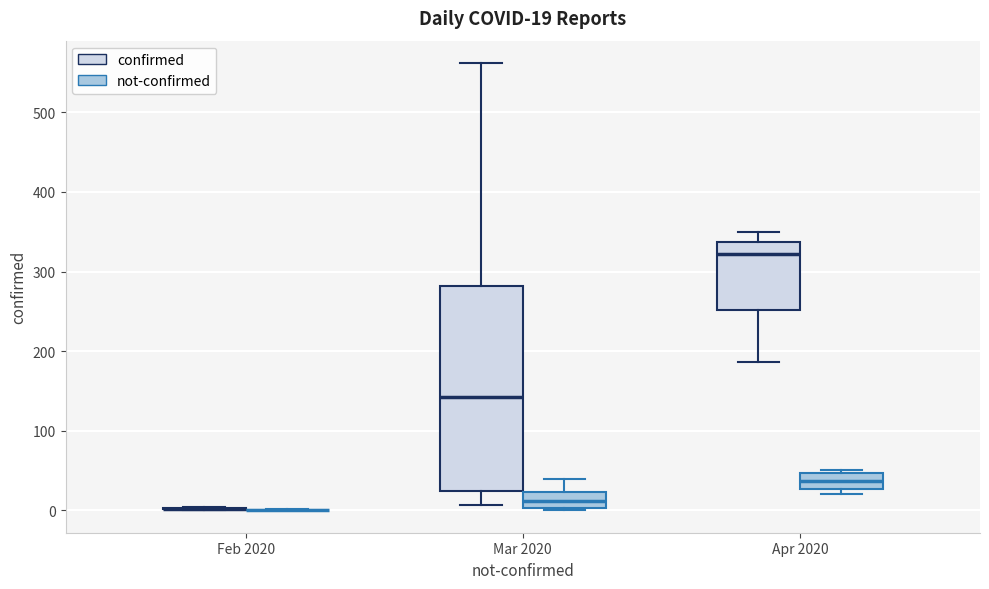

Which box is the tallest, from its lower edge to its upper edge?

Mar 2020 (confirmed)